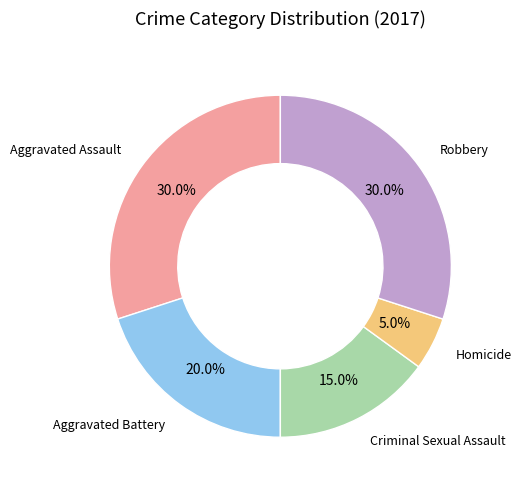

Is there any slice that represents more than half of the pie?

No